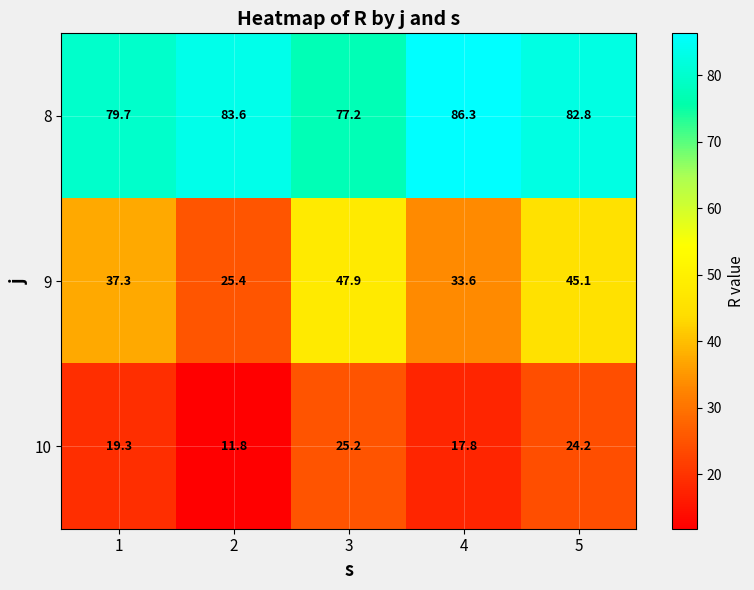

List the series in order of their peak value, lowest first.

10, 9, 8